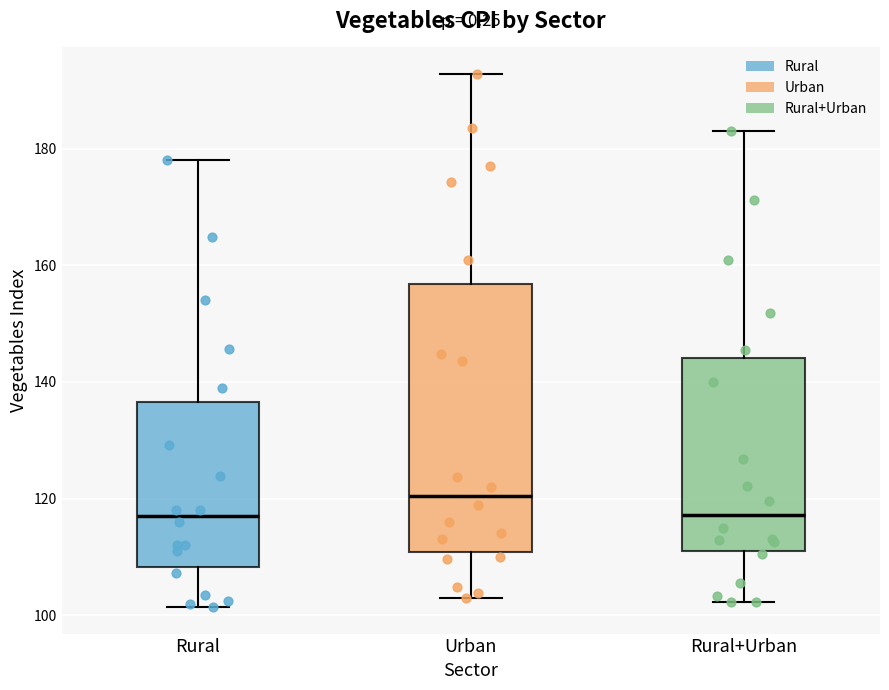

Which box is the tallest, from its lower edge to its upper edge?

Urban